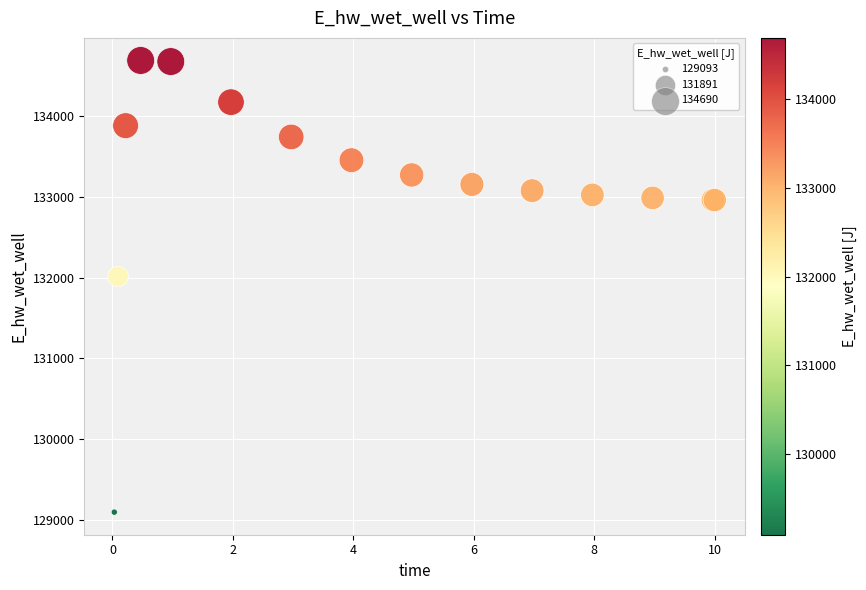

What Y value in the scatter plot is closest to 131891?

132013.3